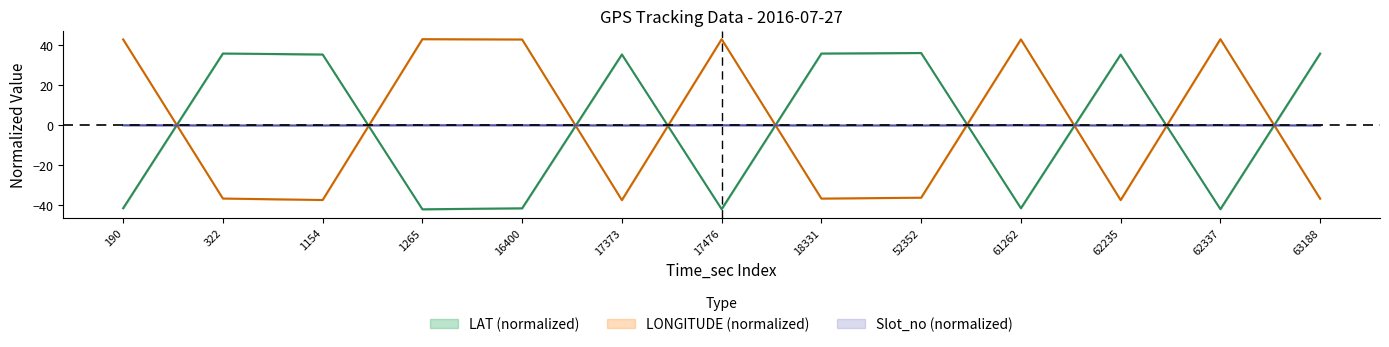

Where do LONGITUDE and LAT first cross each other?

190 and 322